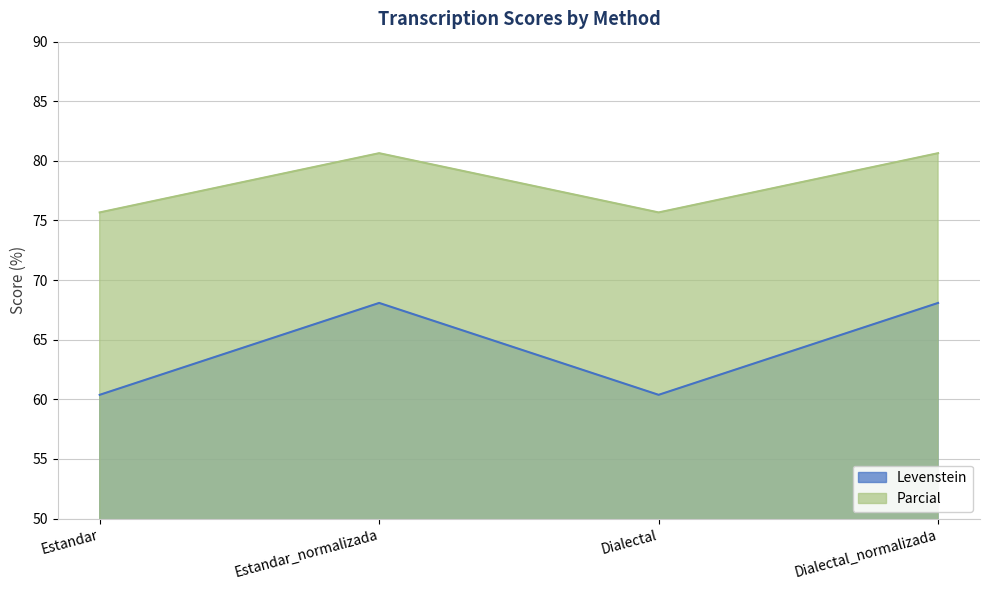

The value of Levenstein at Dialectal_normalizada is 99.3. True or false?

False